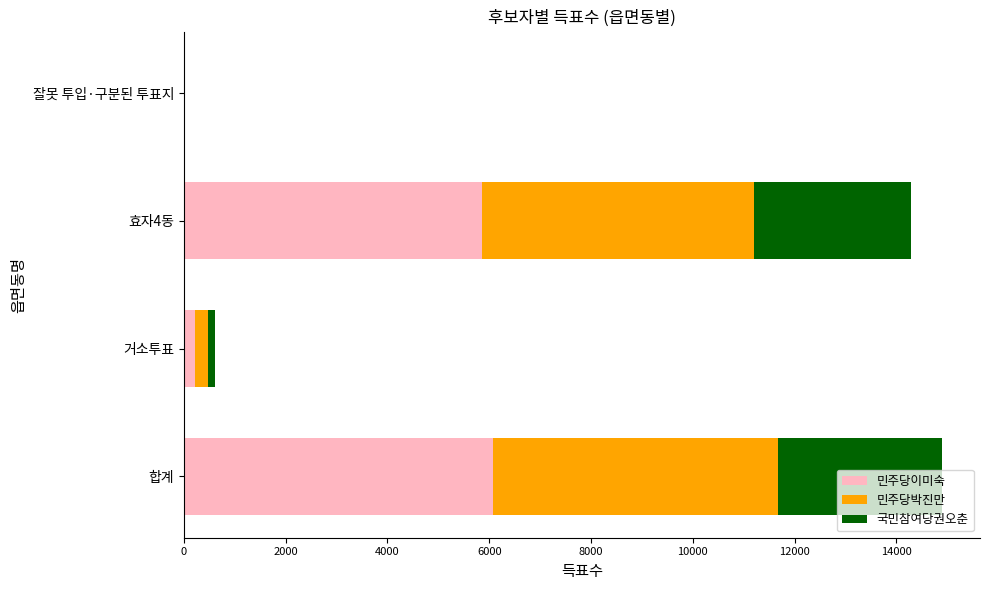

Is it true that 민주당이미숙 equals 8442 at 합계?

False